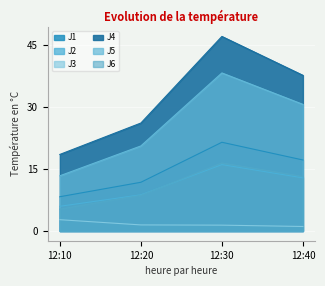

What is the difference between the second highest and second lowest values in the J6 series?

4.5